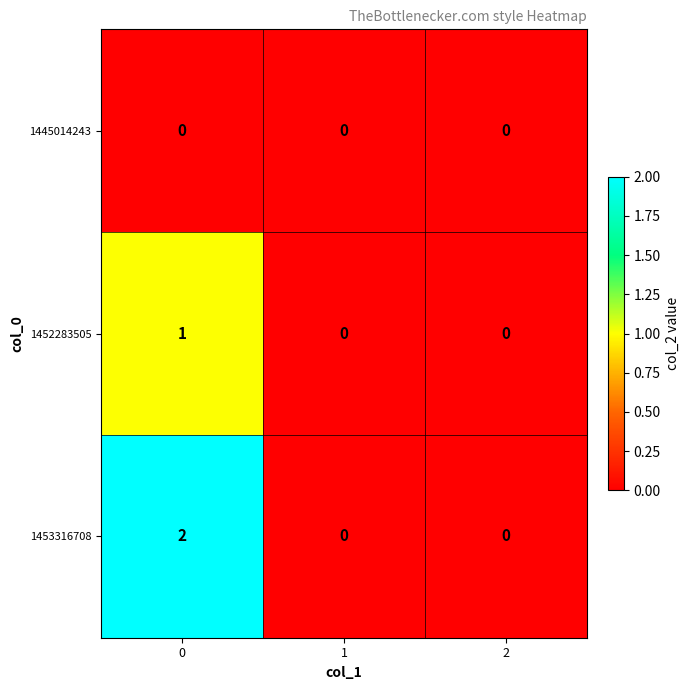

What is the greatest value displayed?

2